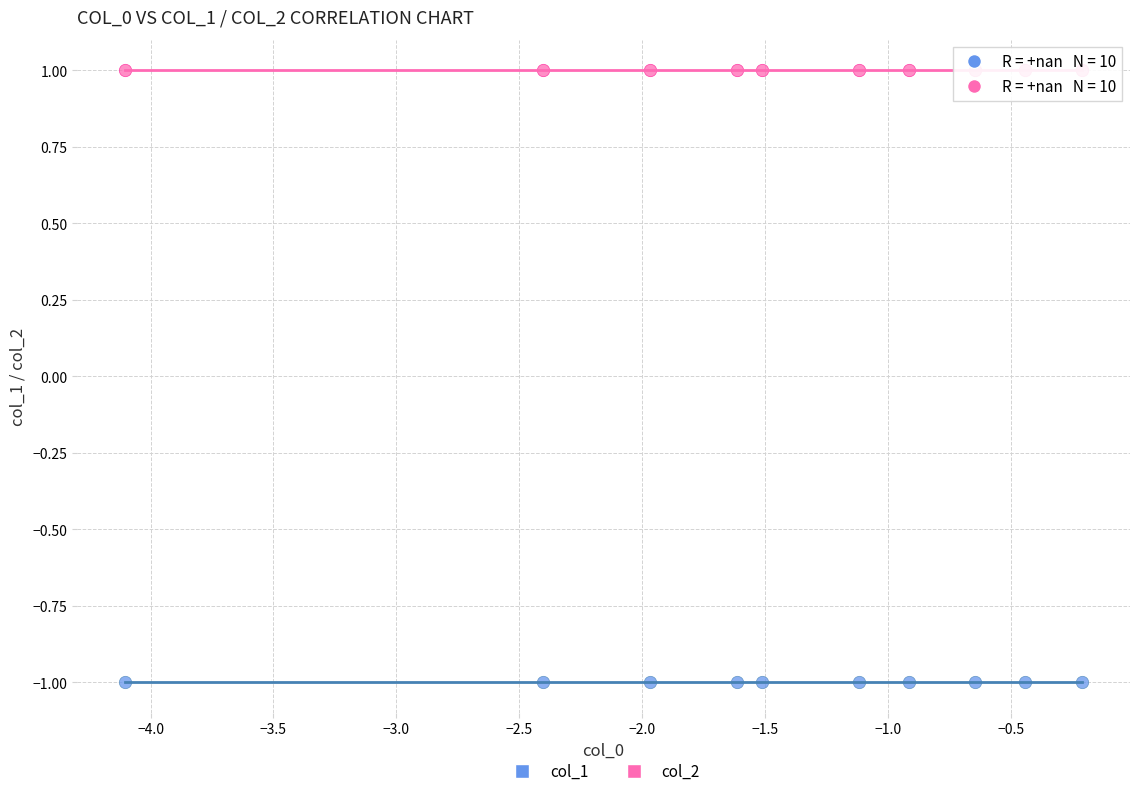

Which series reaches the minimum Y coordinate?

col_1